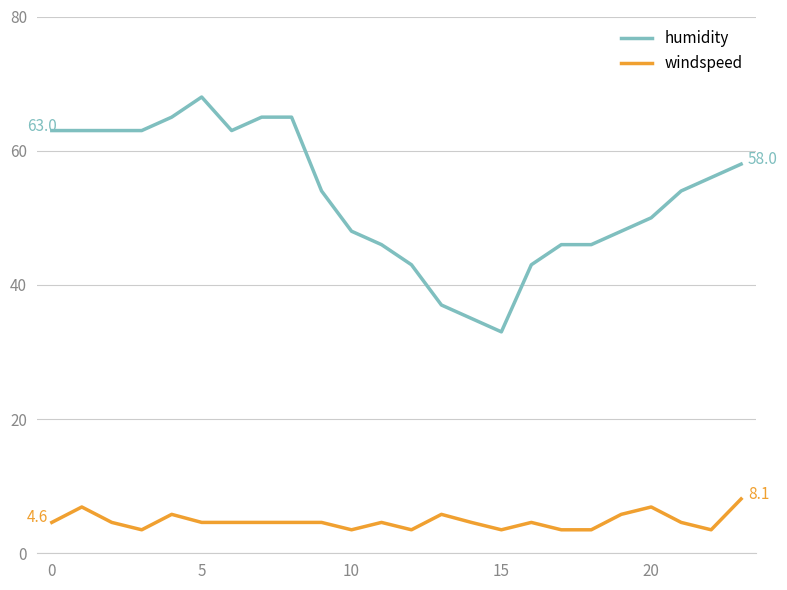

What is the maximum value shown in the chart?

68.0